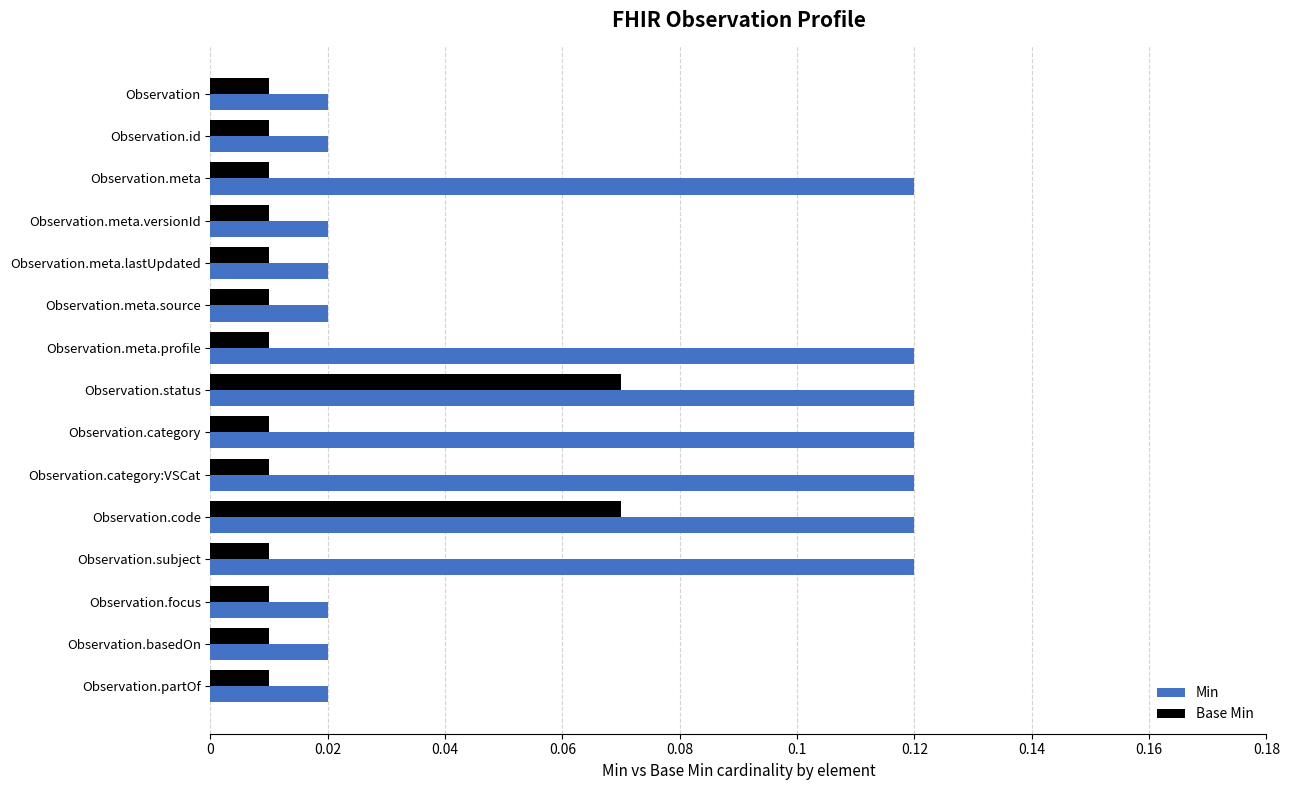

At how many categories does at least one series exceed 0?

15